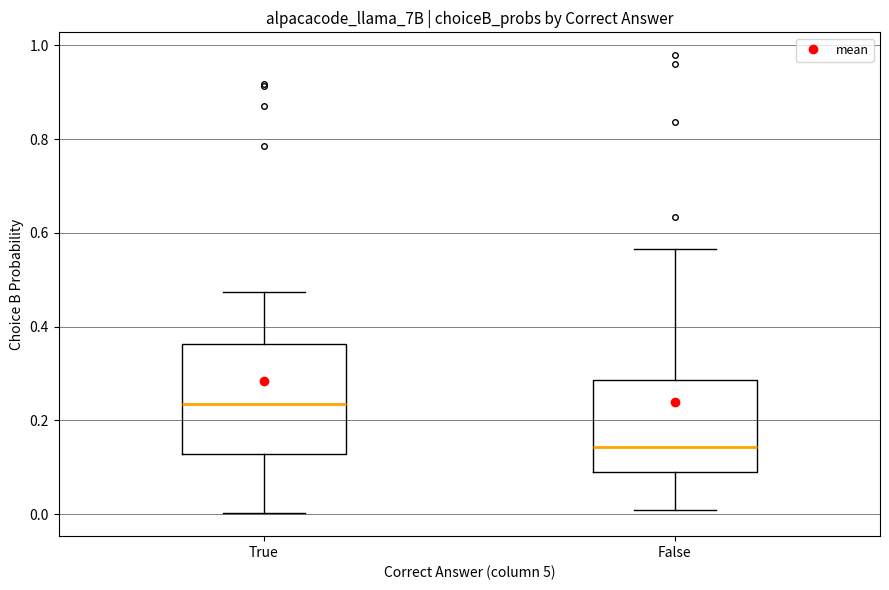

Reading left to right, transcribe this box plot: for each box, give where its median line is, the range the box spans, and where its two whiskers end, as read against the y-axis. The values are not printed on the chart, so give them approximately, as read against the axis.

True: median 0.24, box 0.12 to 0.36, whiskers 0.00 to 0.48
False: median 0.14, box 0.08 to 0.28, whiskers 0.00 to 0.56